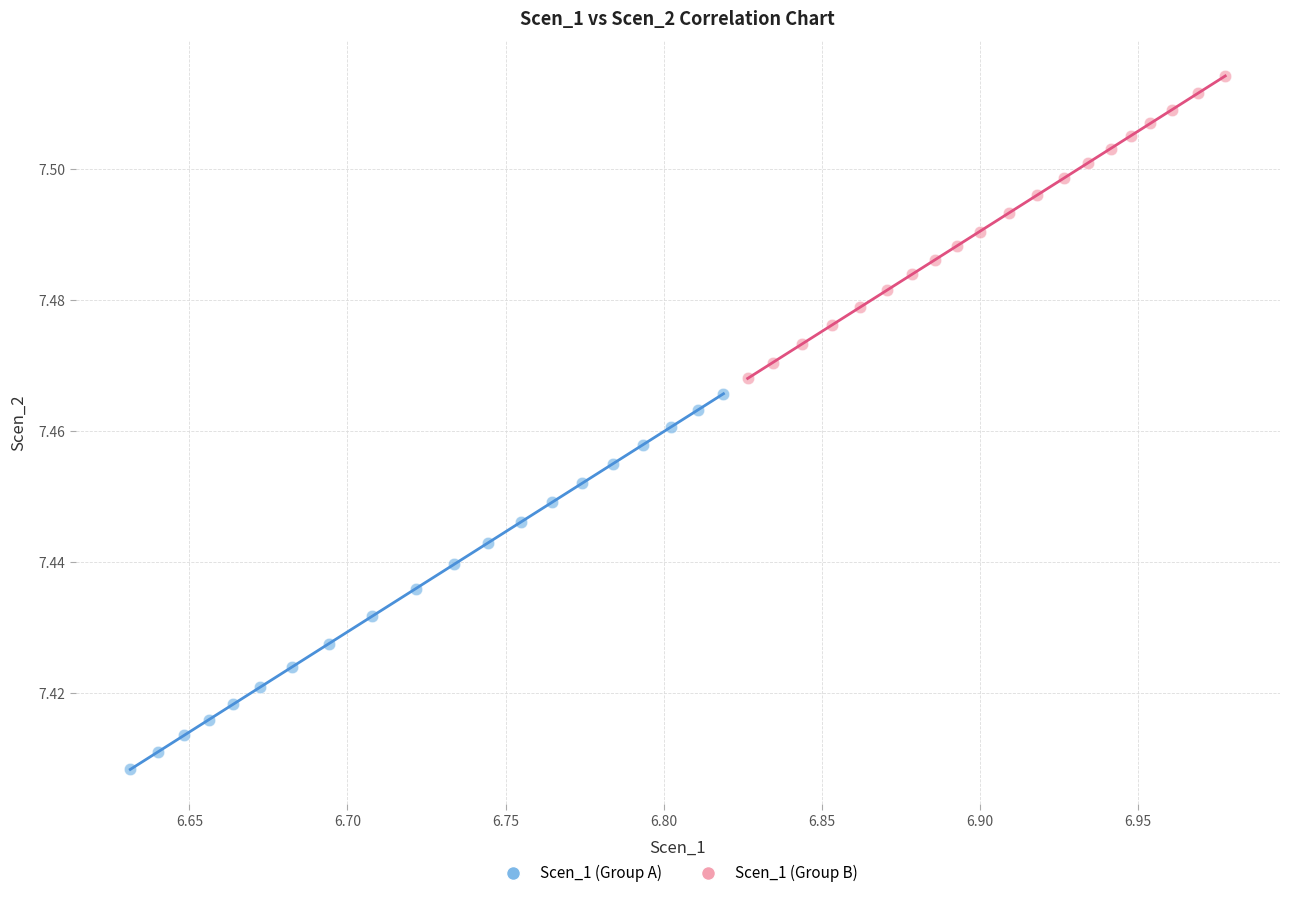

Which series contains the highest Y value?

Scen_1 (Group B)